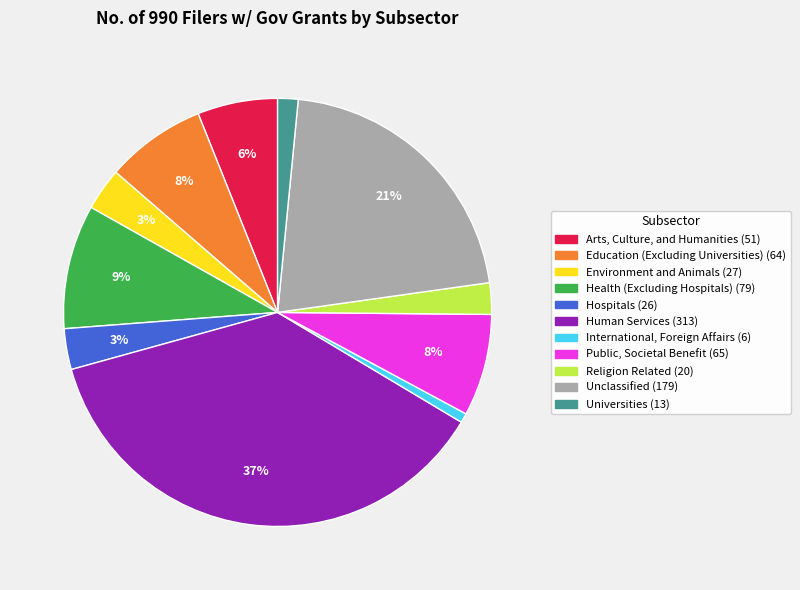

How many segments does this pie chart have?

11